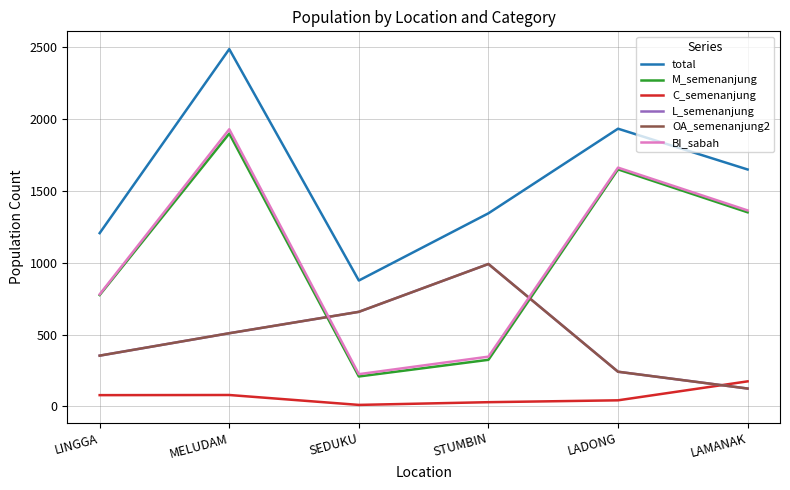

At which category is the sum across all series the highest?

MELUDAM